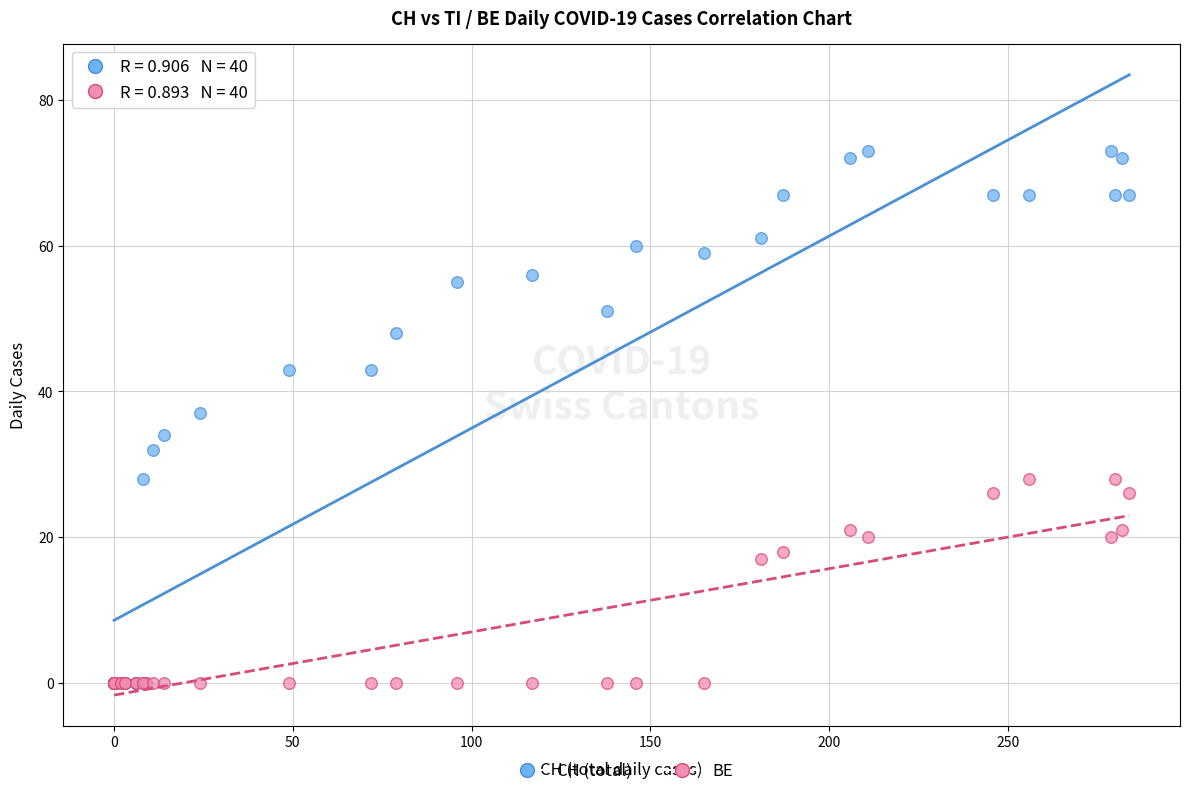

Across all series, what Y value is closest to 36?

37